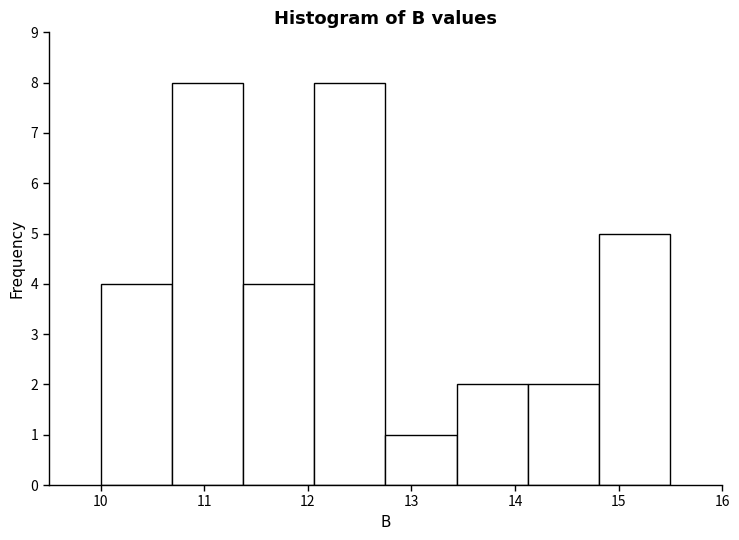

How tall is the bar that spans 14.1 to 14.8 on the x-axis? Neither the bar edges nor the heights are printed on the chart, so give them approximately, as read against the axes.

2